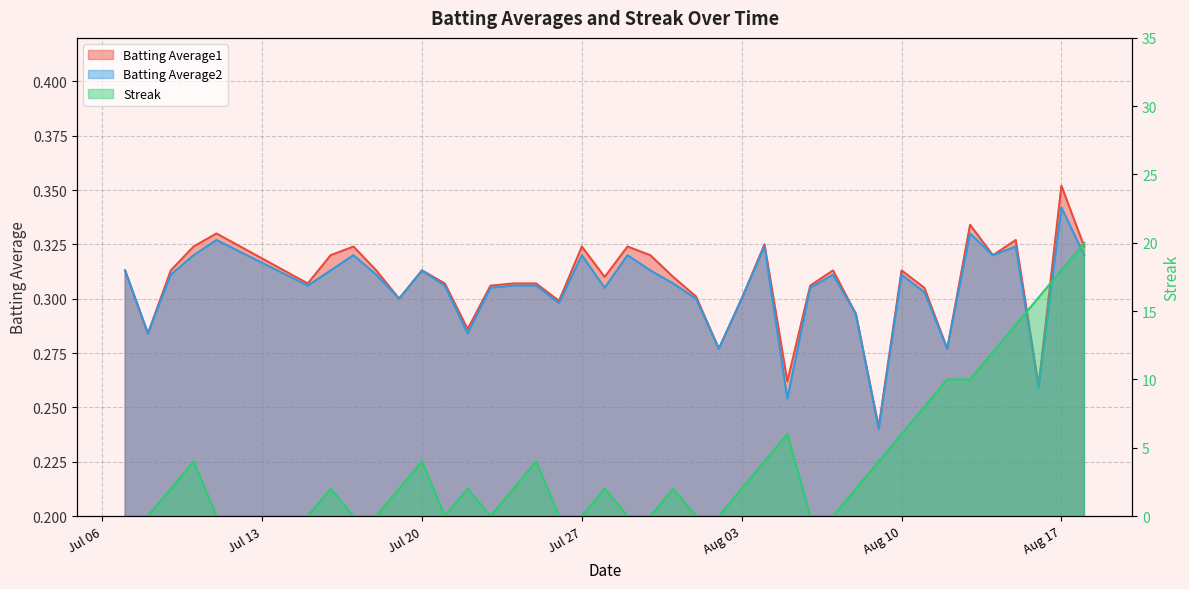

Reading left to right, what are all the values shown in this chart?

Batting Average1: 0.3	0.3	0.3	0.3	0.3	0.3	0.3	0.3	0.3	0.3	0.3	0.3	0.3	0.3	0.3	0.3	0.3	0.3	0.3	0.3	0.3	0.3	0.3	0.3	0.3	0.3	0.3	0.3	0.3	0.3	0.2	0.3	0.3	0.3	0.3	0.3	0.3	0.3	0.4	0.3
Batting Average2: 0.3	0.3	0.3	0.3	0.3	0.3	0.3	0.3	0.3	0.3	0.3	0.3	0.3	0.3	0.3	0.3	0.3	0.3	0.3	0.3	0.3	0.3	0.3	0.3	0.3	0.3	0.3	0.3	0.3	0.3	0.2	0.3	0.3	0.3	0.3	0.3	0.3	0.3	0.3	0.3
Streak: 0.0	0.0	2.0	4.0	0.0	0.0	2.0	0.0	0.0	2.0	4.0	0.0	2.0	0.0	2.0	4.0	0.0	0.0	2.0	0.0	0.0	2.0	0.0	0.0	2.0	4.0	6.0	0.0	0.0	2.0	4.0	6.0	8.0	10.0	10.0	12.0	14.0	16.0	18.0	20.0